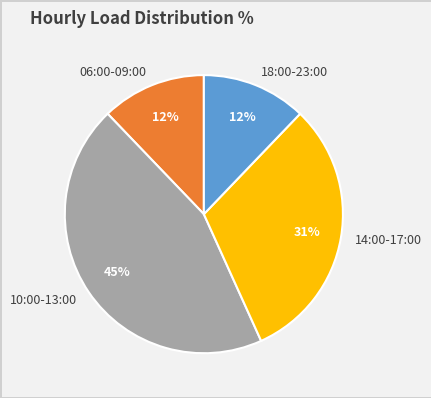

Do 10:00-13:00 and 18:00-23:00 together represent more than half of the pie?

Yes